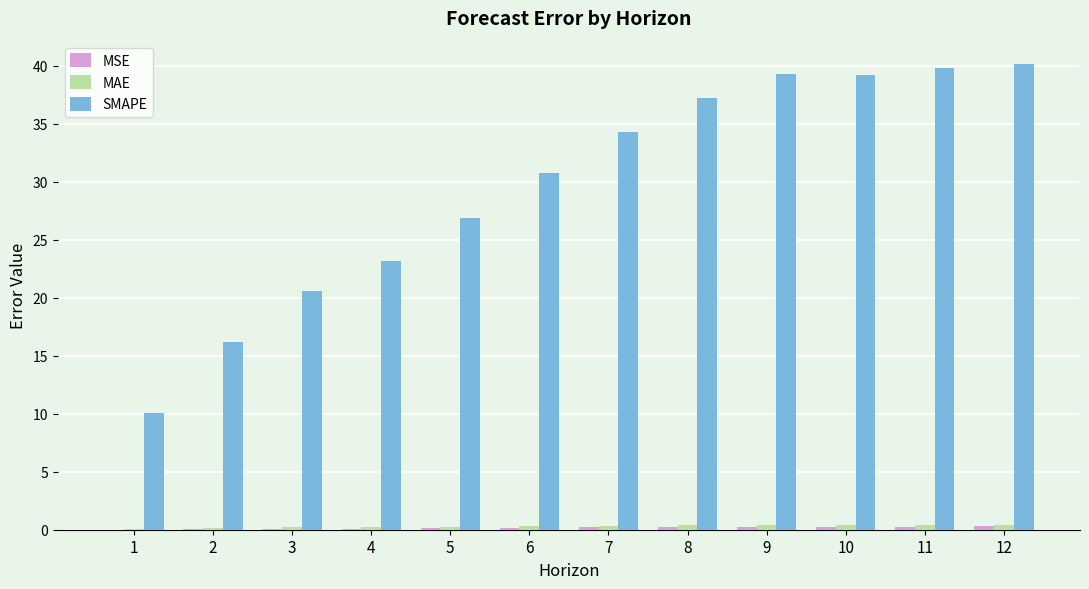

Which series has the largest total across all categories?

SMAPE